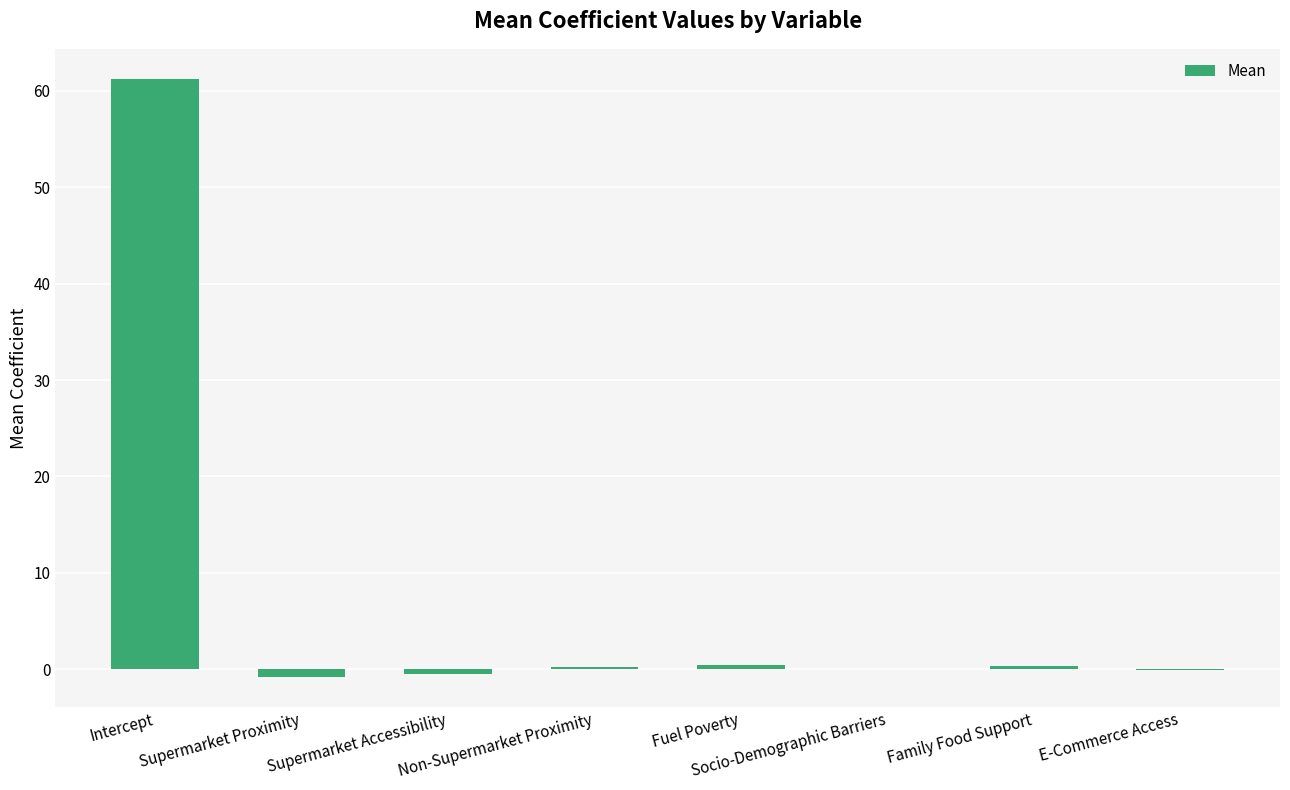

Which label corresponds to the largest value in the chart?

Intercept